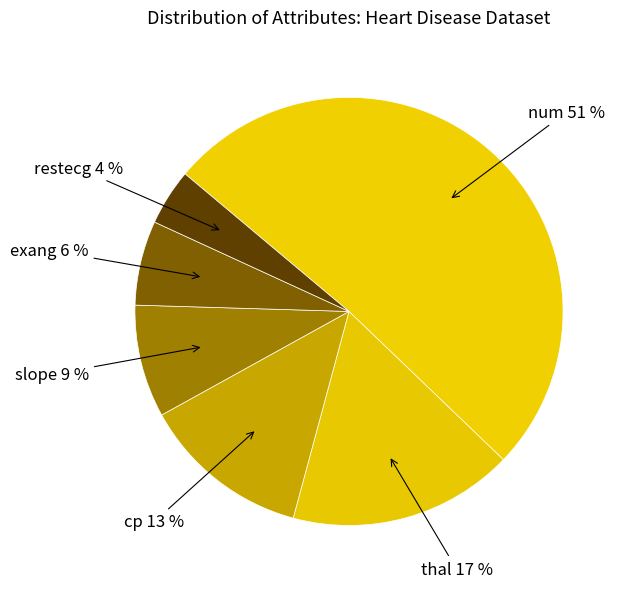

How many slices are in this pie chart?

6